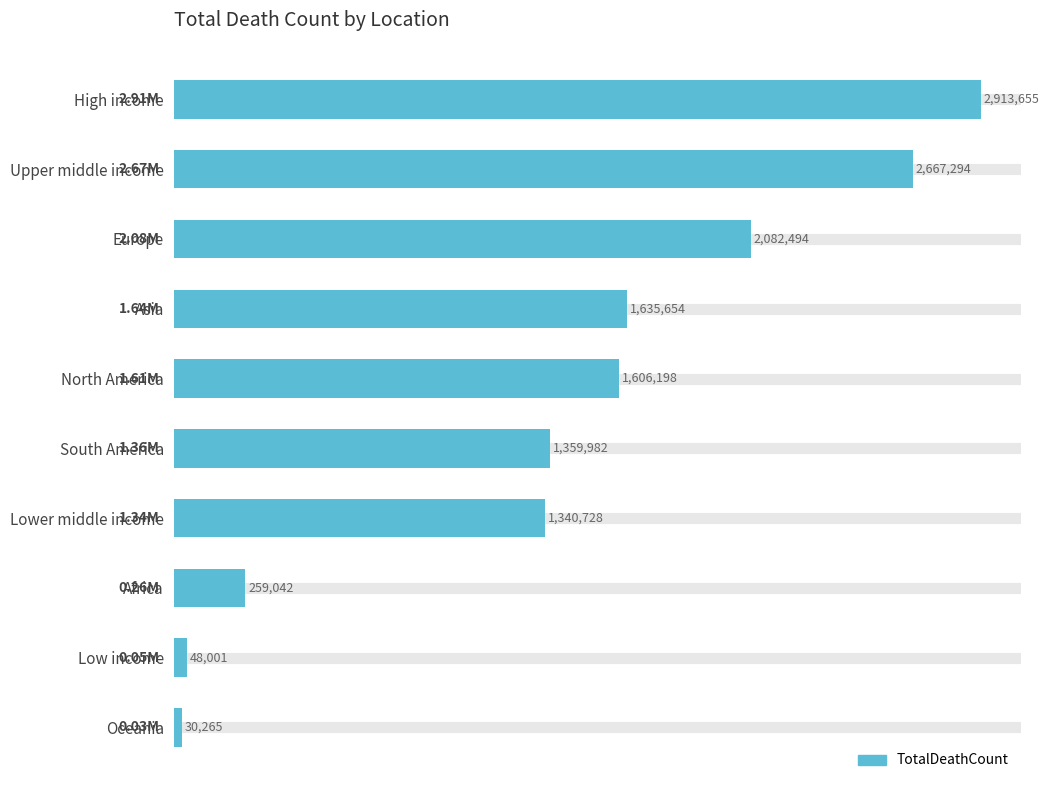

What is the minimum value shown in the chart?

30265